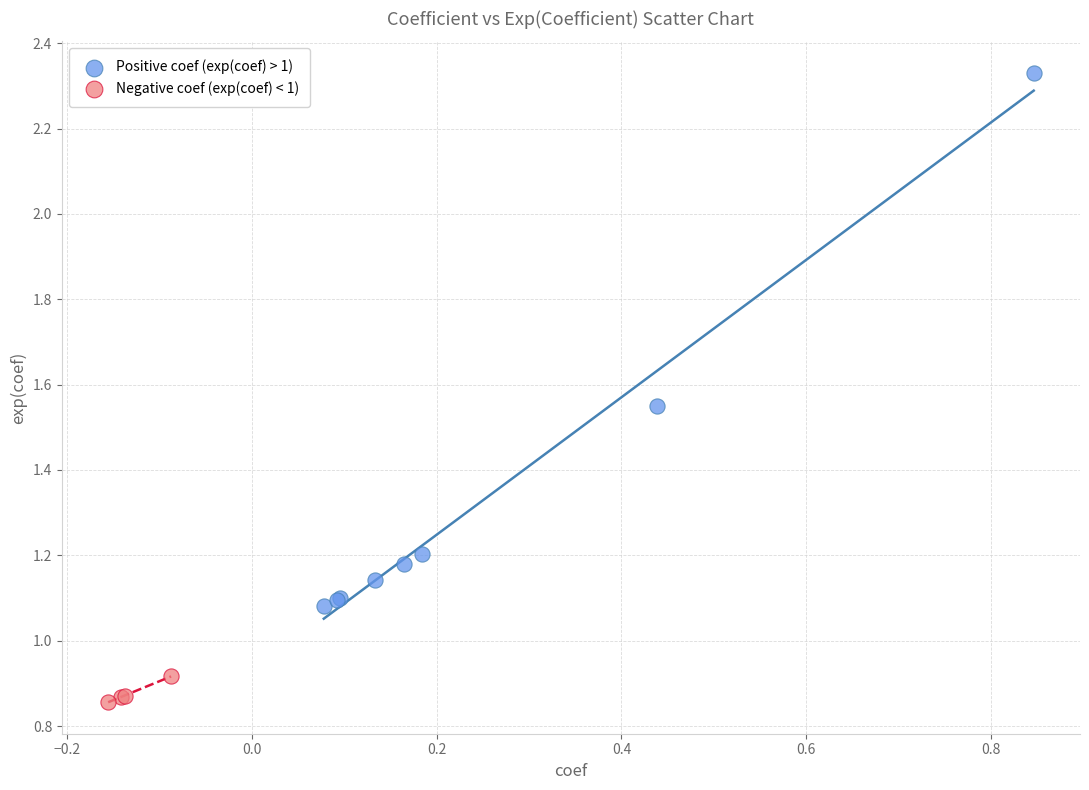

Which series has the widest spread of Y values?

Positive coef (exp(coef) > 1)